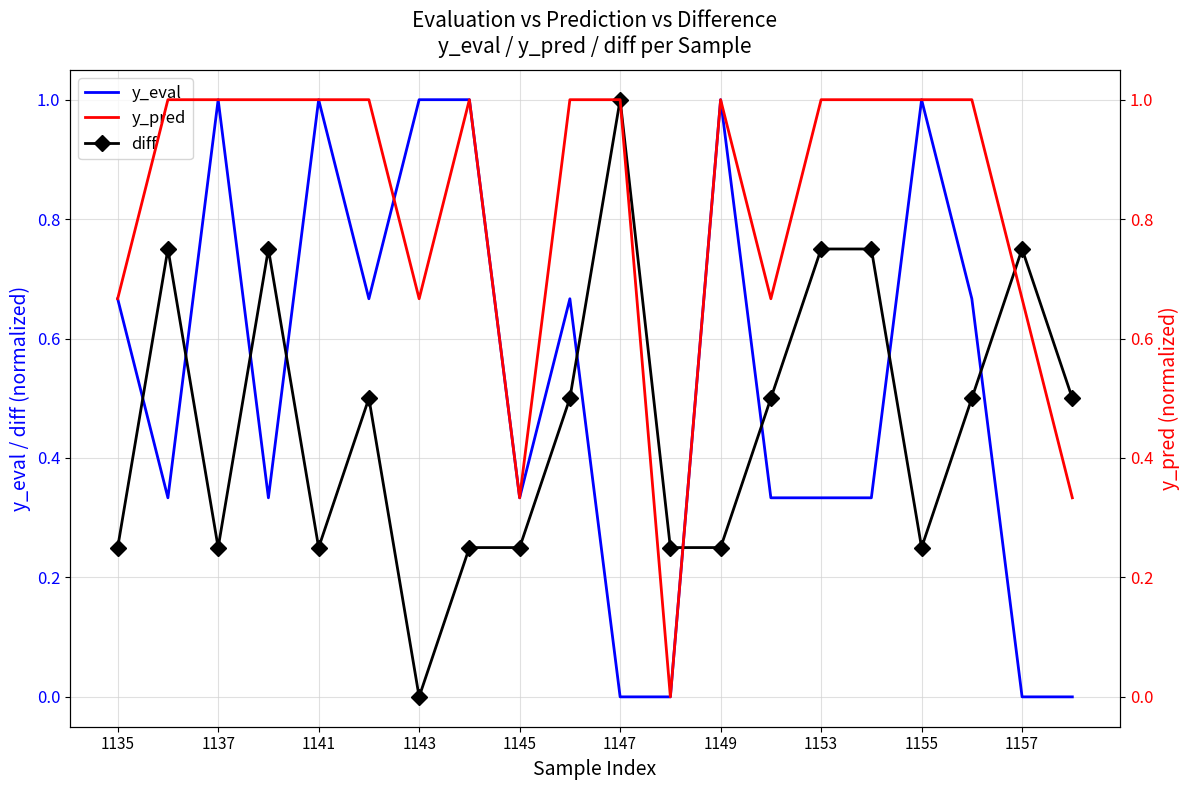

Rank the series by their average value, from highest to lowest.

y_pred, y_eval, diff